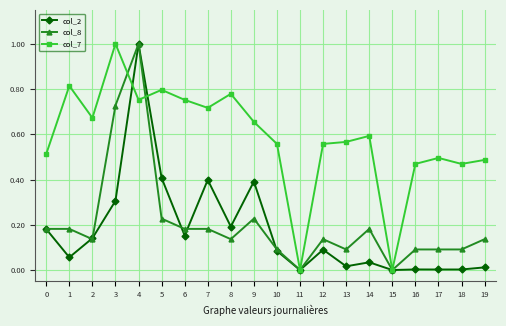

What is the maximum value for col_7?

1.0